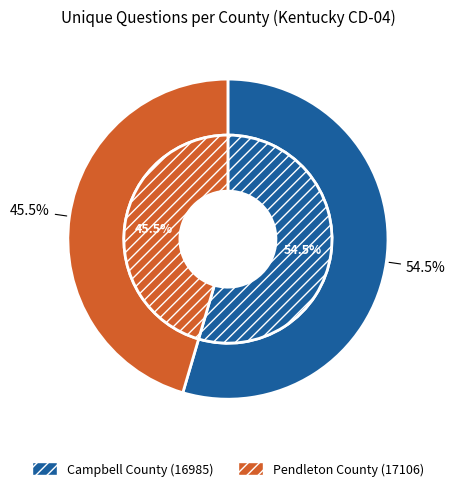

Is it true that Campbell County (16985) is 55% of the pie?

True